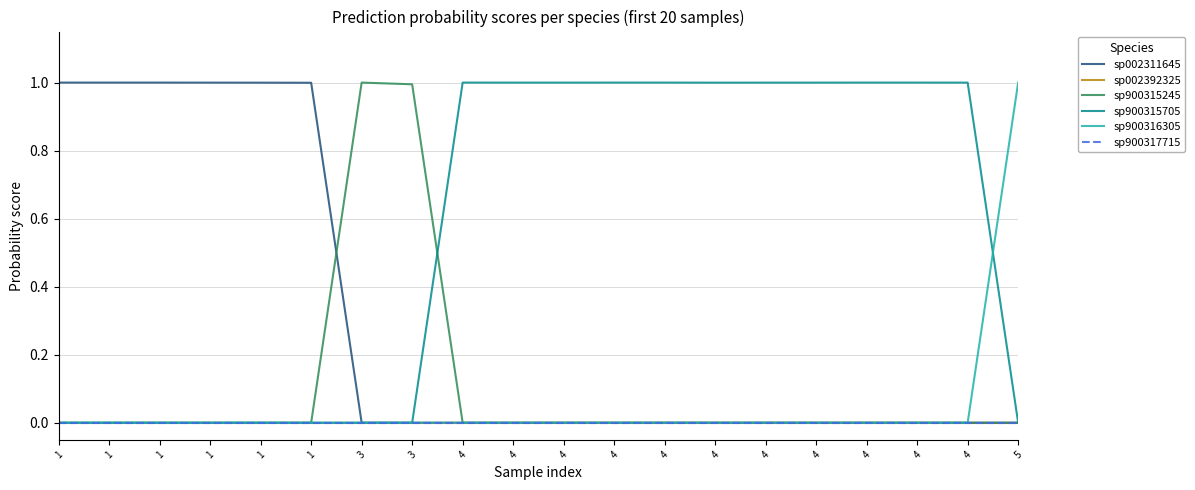

Is this an area chart (filled region under the line)?

No